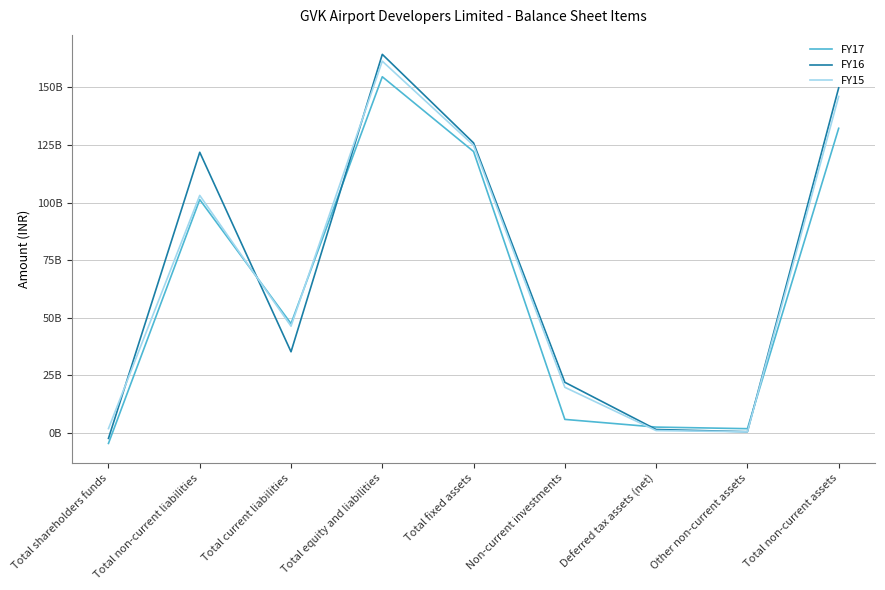

Where do FY15 and FY16 first cross each other?

Total shareholders funds and Total non-current liabilities